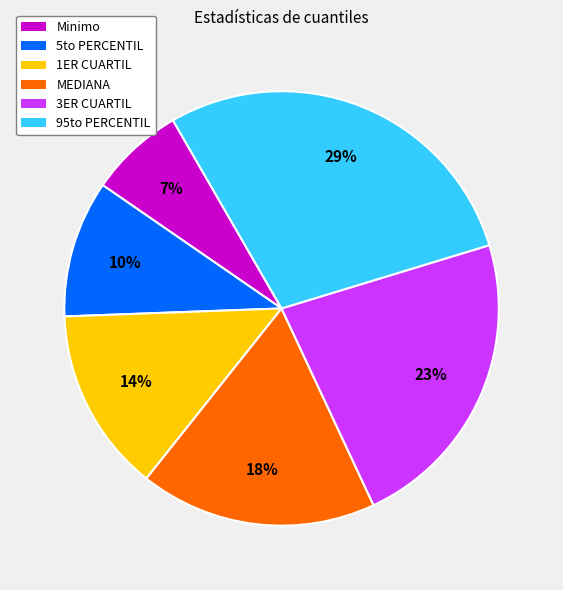

To the nearest percent, what is the difference between the largest and smallest slice percentages?

22%